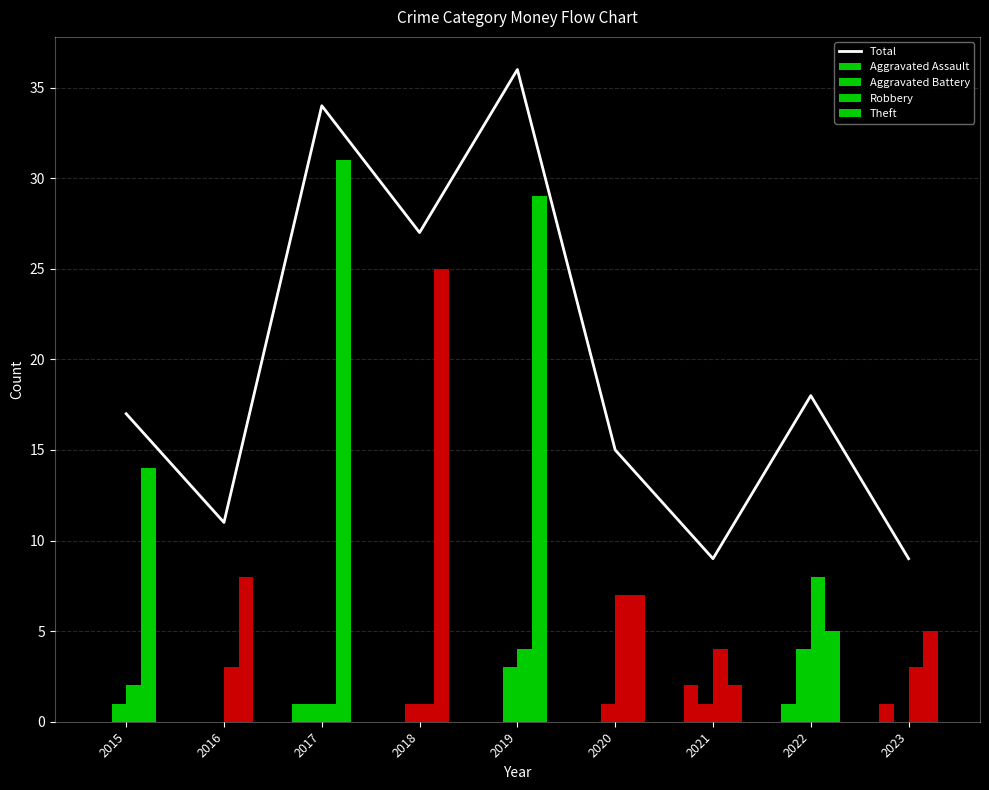

Which series has the widest spread of values?

Theft